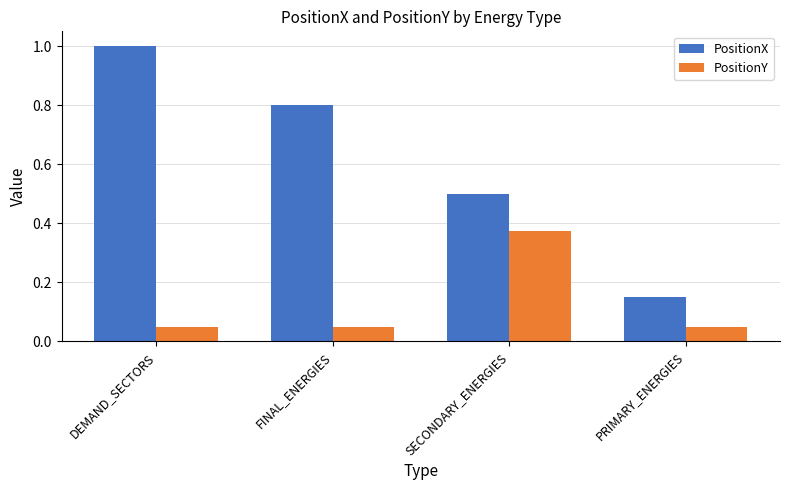

Which category has the highest value across all series?

DEMAND_SECTORS